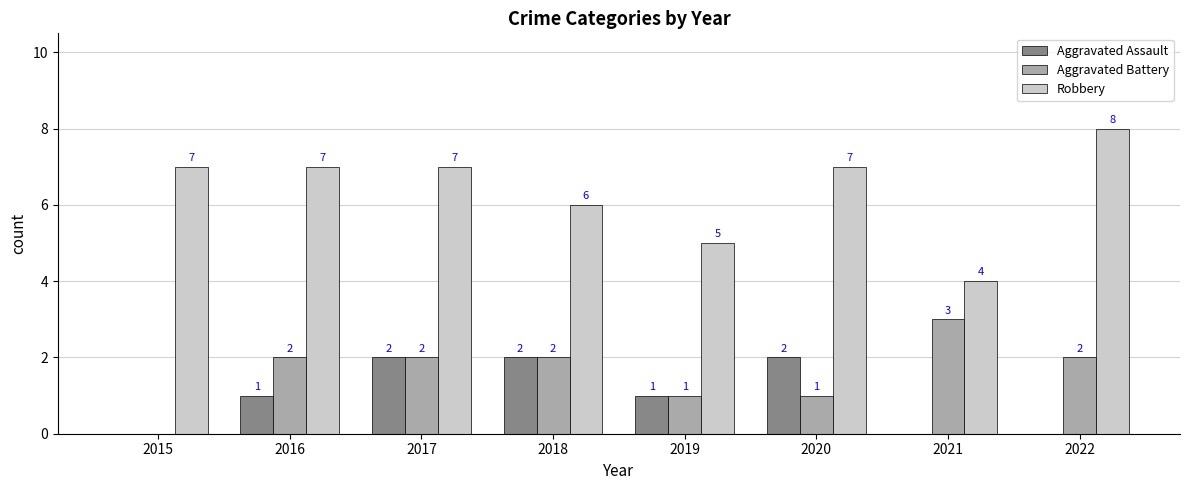

Is it true that Aggravated Battery equals 0 at 2015?

True